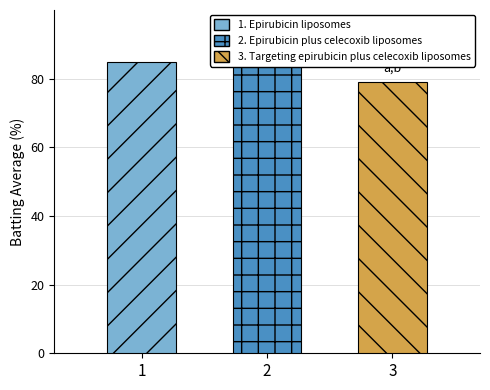

Which series has the widest spread of values?

Epirubicin liposomes